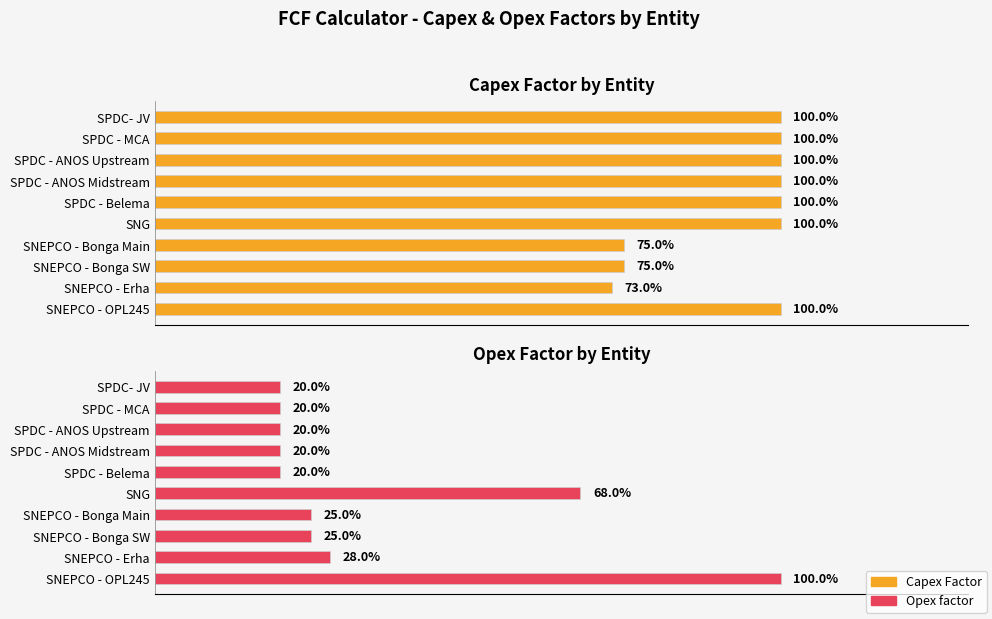

Is it true that Opex factor equals 1.2 at SNG?

False